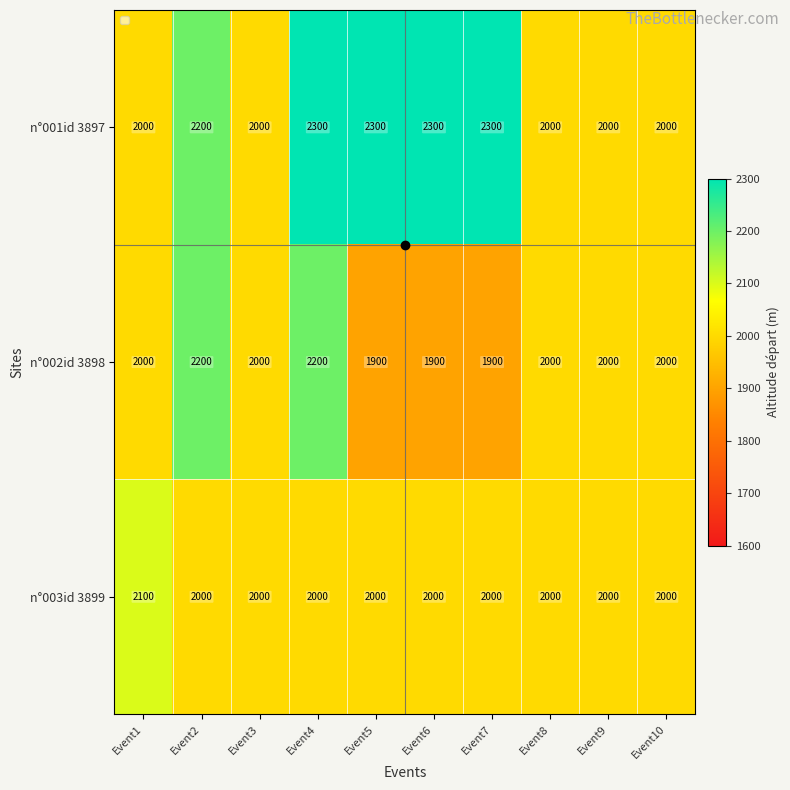

Which category has the highest value in the n°003id 3899 series?

Event1